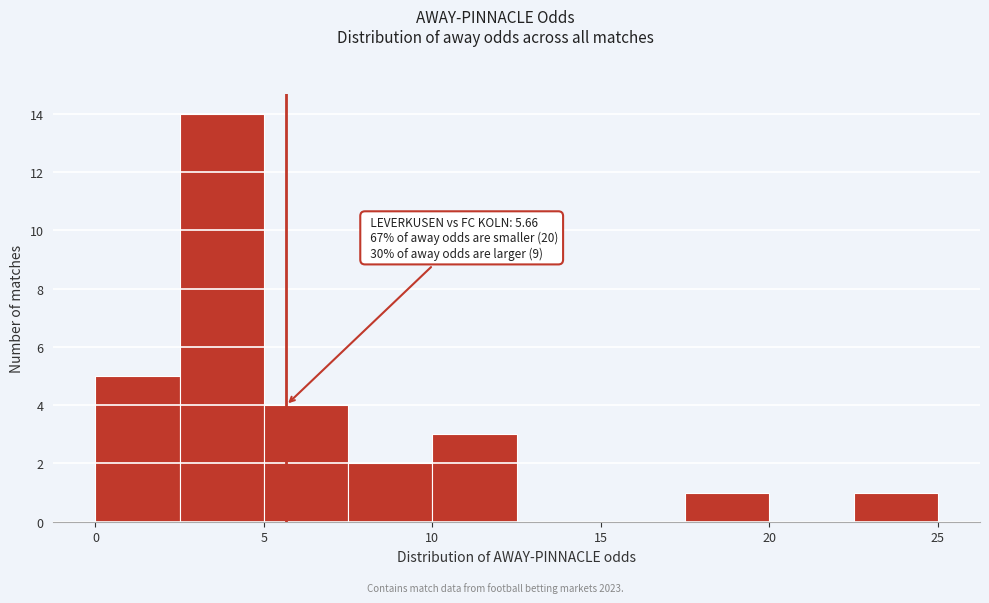

Over which range of the x-axis is the bar tallest?

2.5 to 5.0